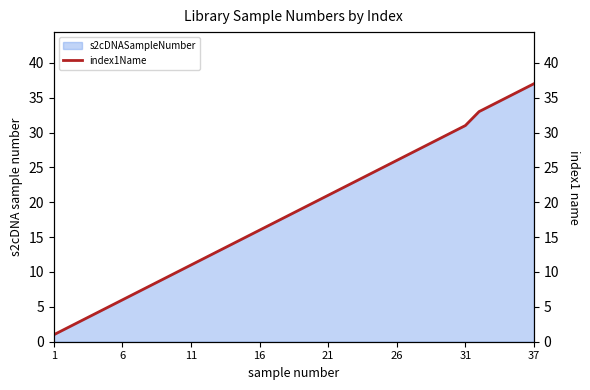

How many lines are shown in the chart?

1